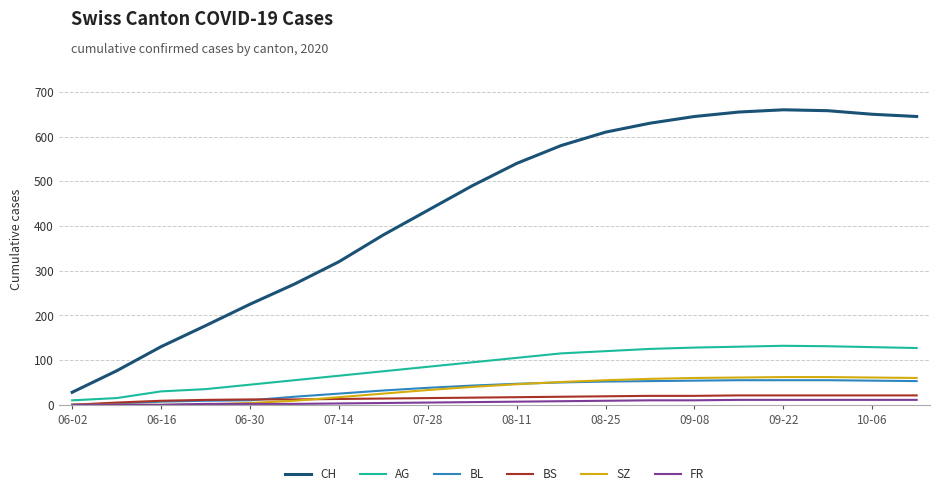

What is the greatest value displayed?

660